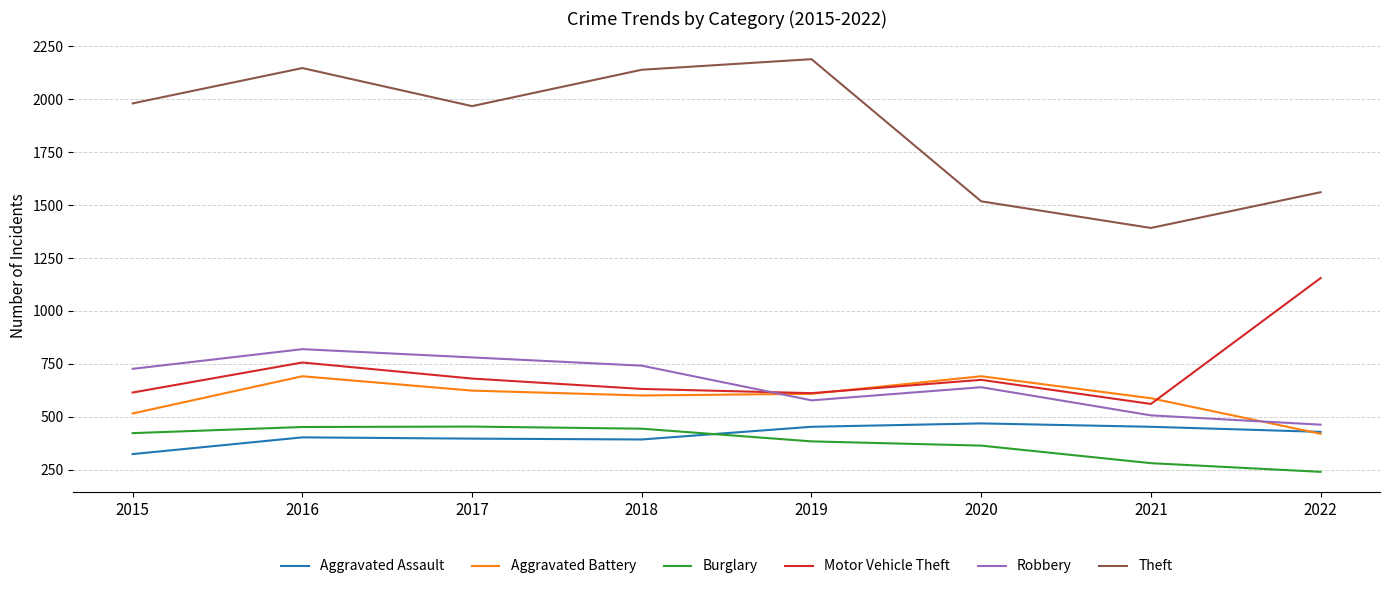

True or false: Aggravated Assault and Motor Vehicle Theft intersect in this chart.

False